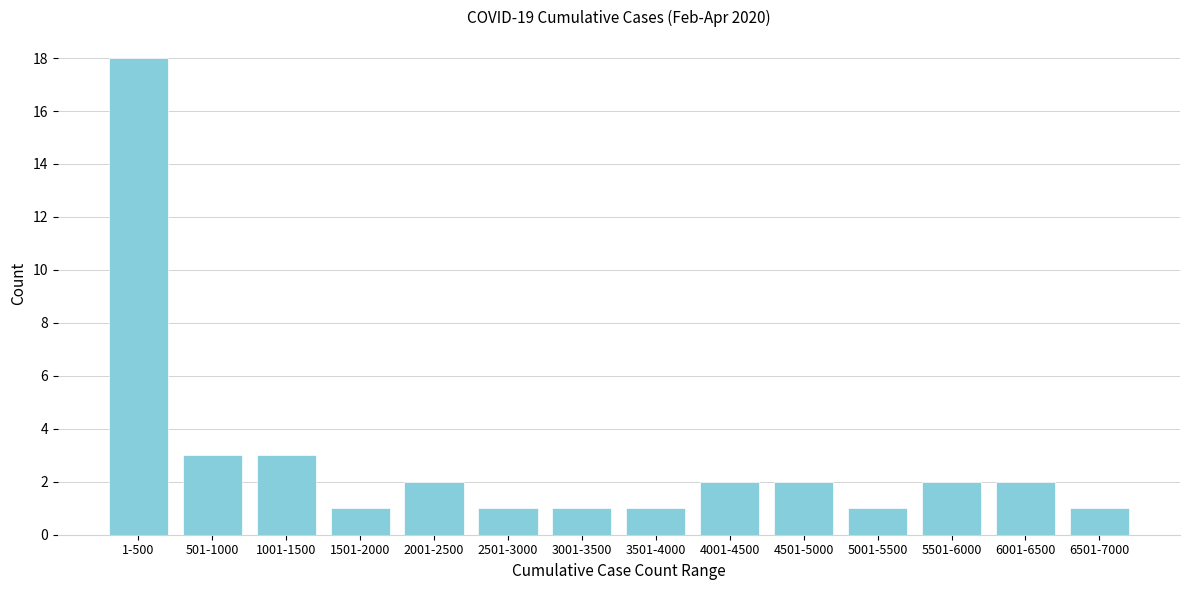

Reading left to right, transcribe all the data shown in this chart.

18	3	3	1	2	1	1	1	2	2	1	2	2	1